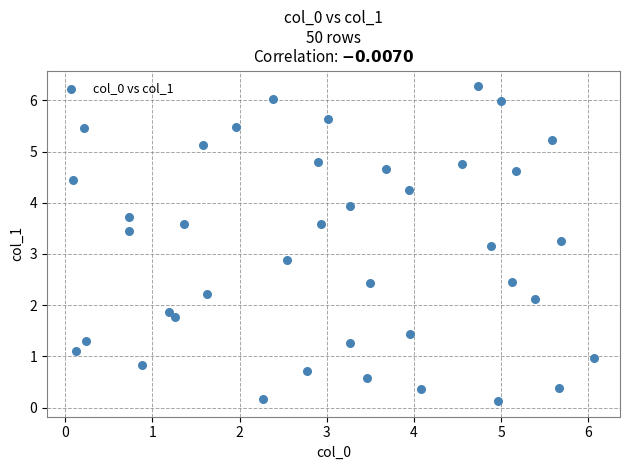

What is the range of X values (max minus min)?

6.0